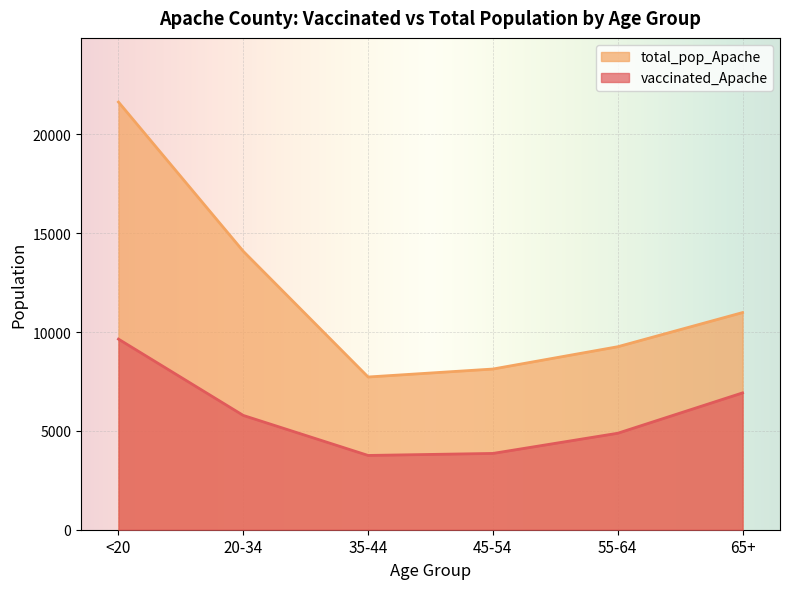

The value of total_pop_Apache at 65+ is 16102. True or false?

False